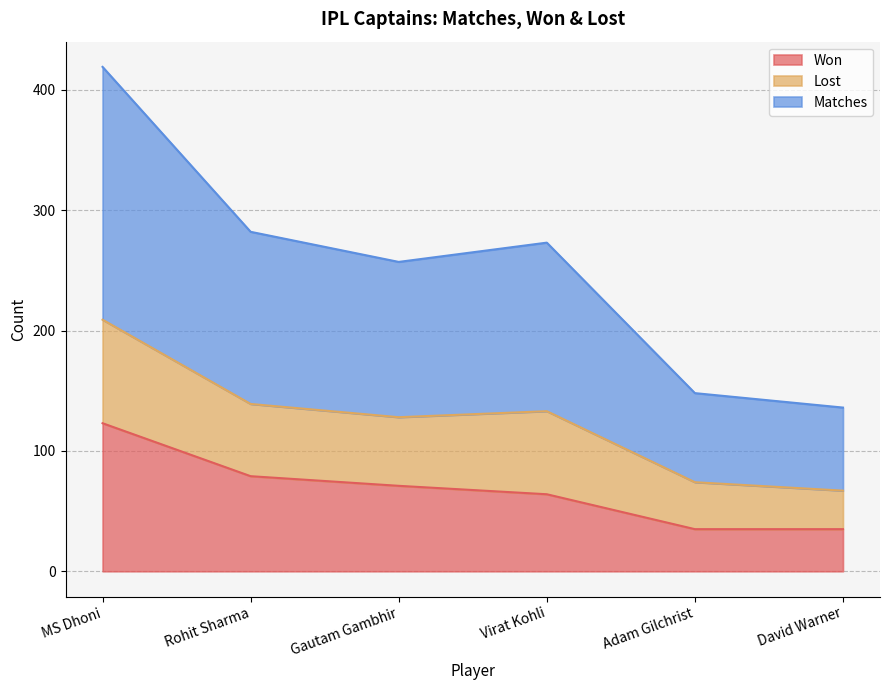

True or false: Won has a value of 30 at Virat Kohli.

False